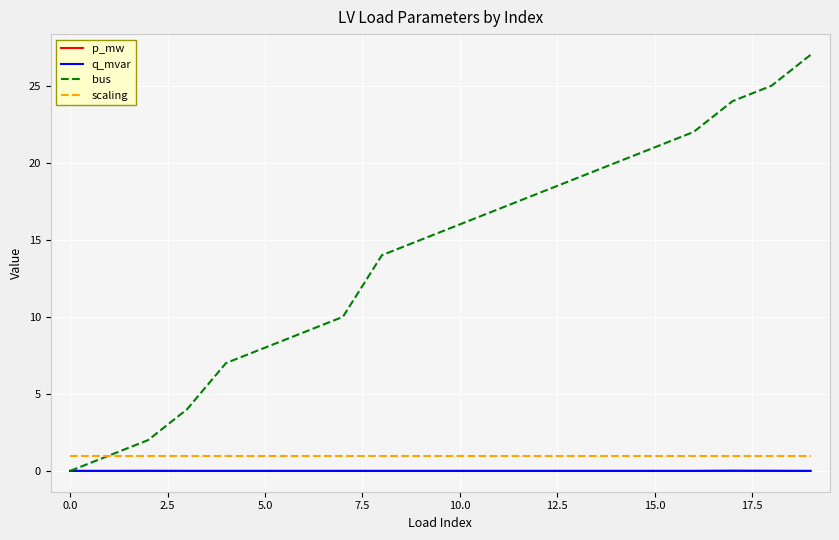

Which series has the largest range (max minus min)?

bus